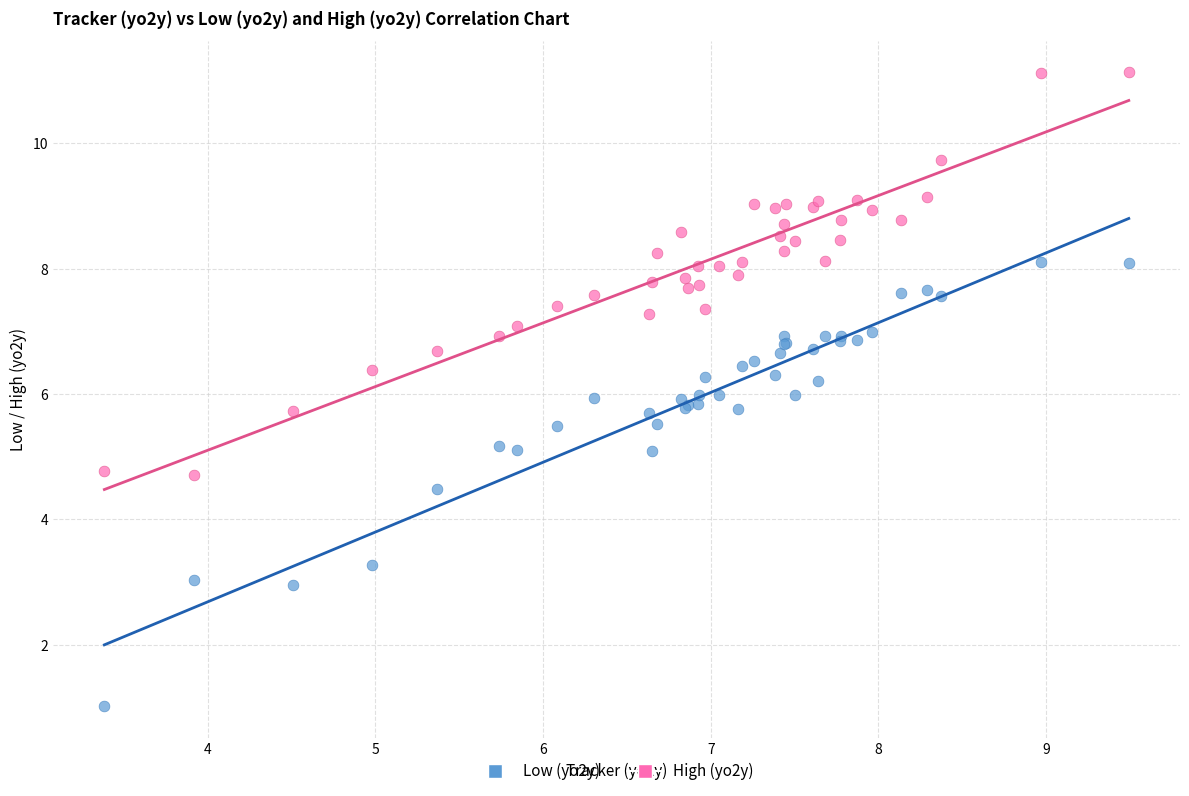

Which series reaches the maximum Y coordinate?

High (yo2y)